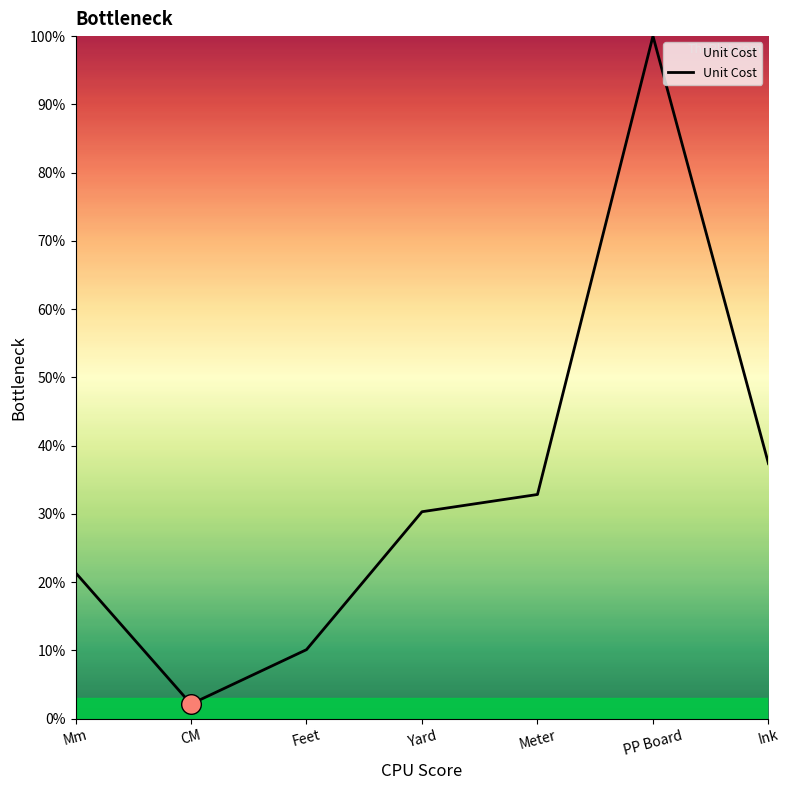

Which has a higher value, Yard or Meter?

Meter